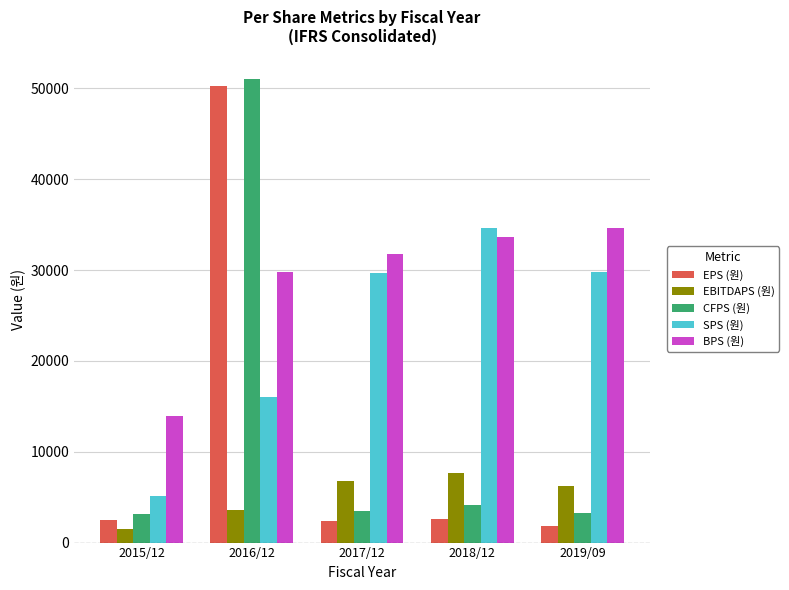

Between 2016/12 and 2019/09, which series saw the biggest shift?

EPS (원)